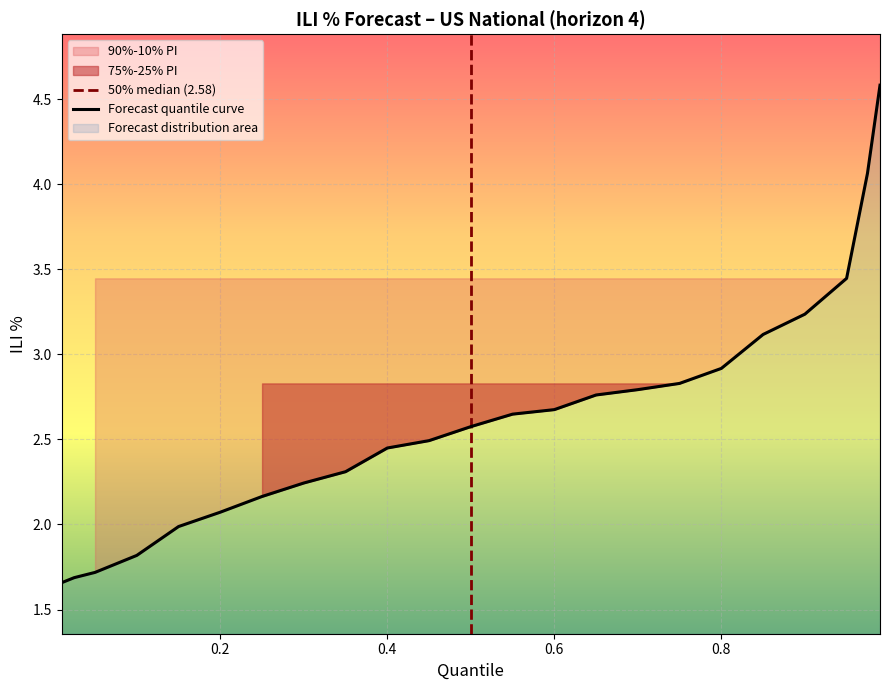

True or false: the data has more than 0 interior local peaks.

False